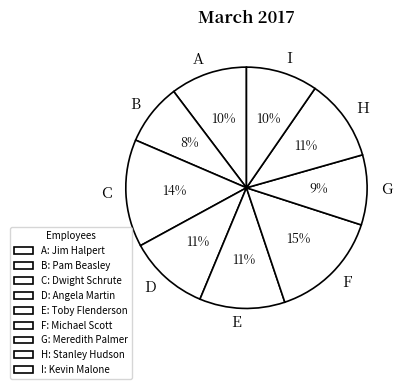

To the nearest percent, what portion does E represent?

11%